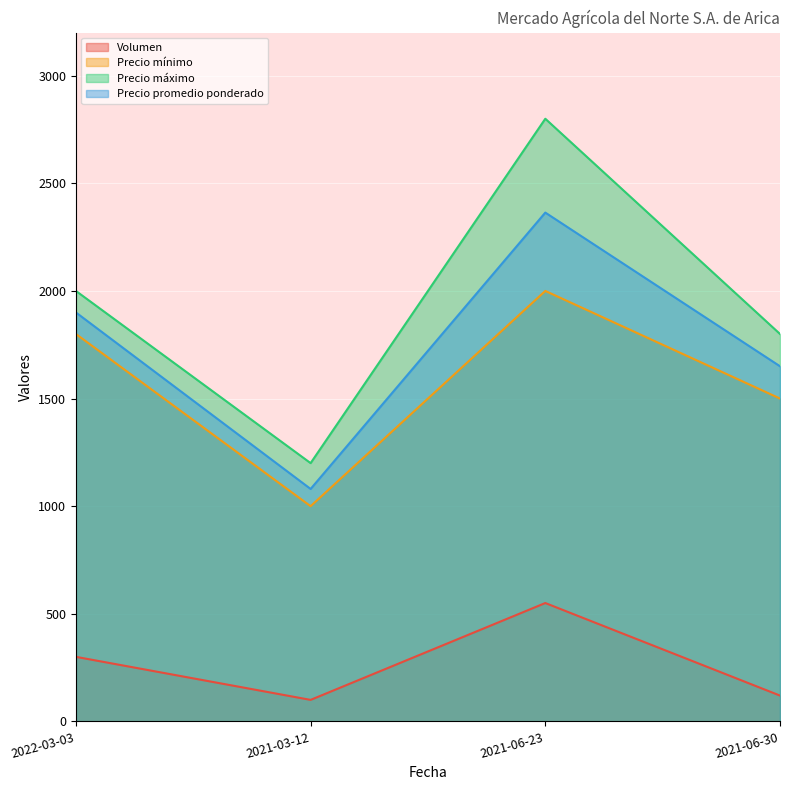

At which label does Precio promedio ponderado first exceed 1900?

2021-06-23